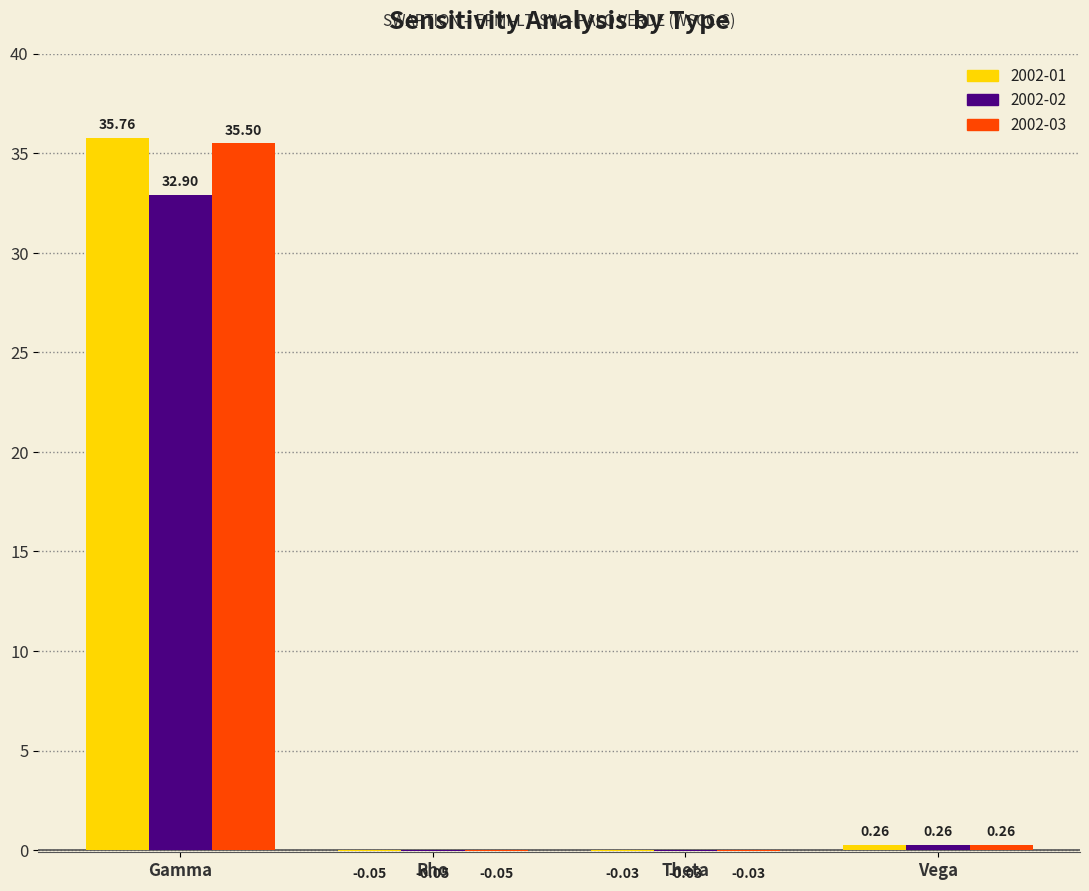

Which series has the largest total across all categories?

2002-01